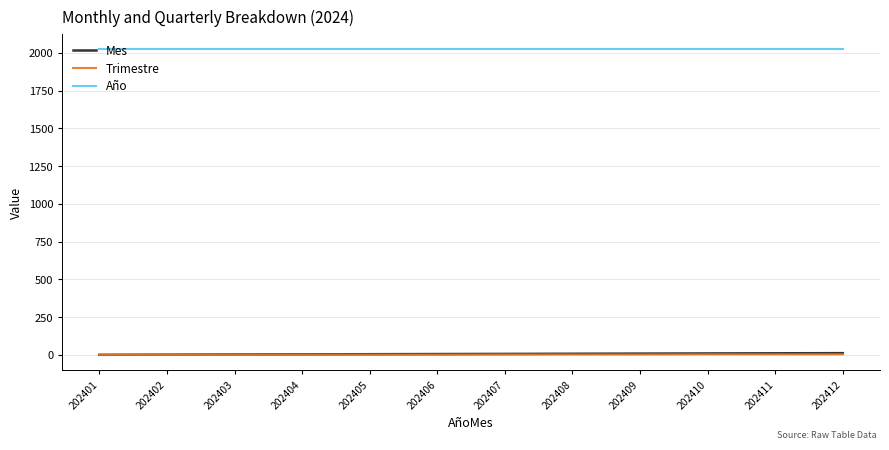

What is the approximate value of Año at 202402?

2024